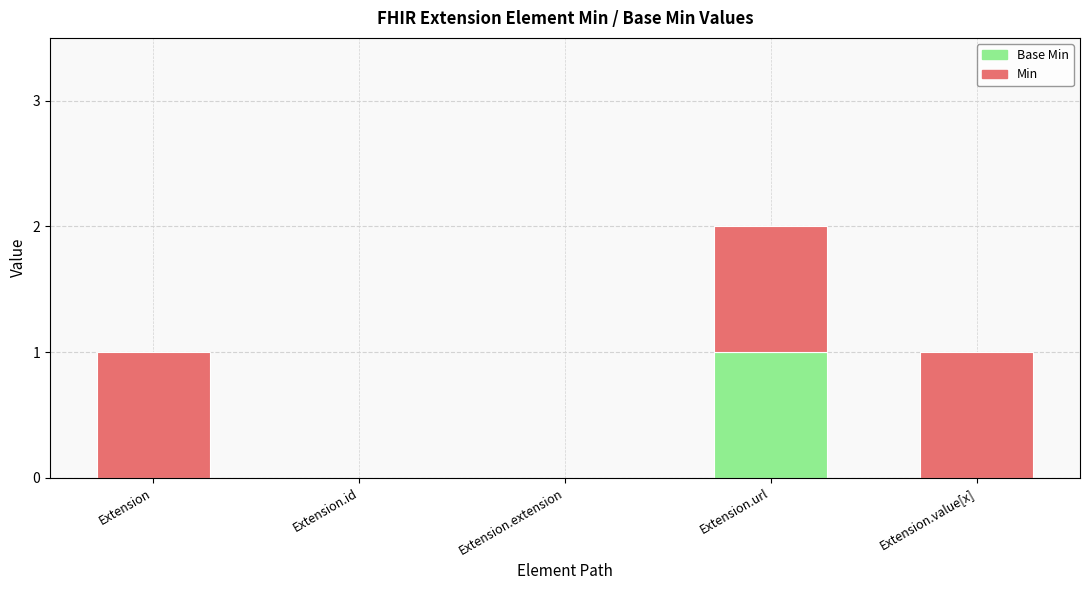

At which category is the sum across all series the highest?

Extension.url